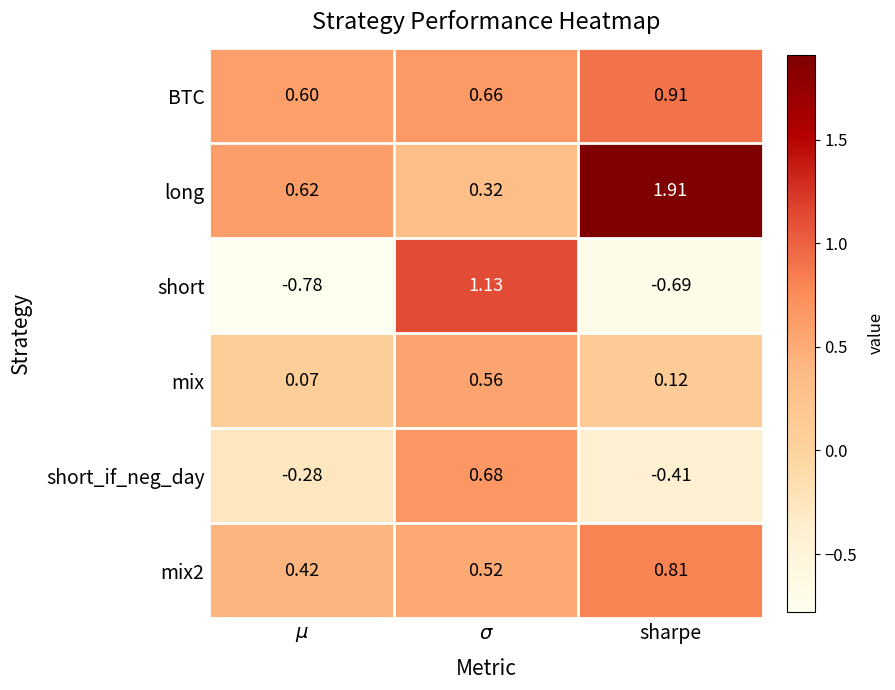

At how many categories does at least one series exceed 1?

2